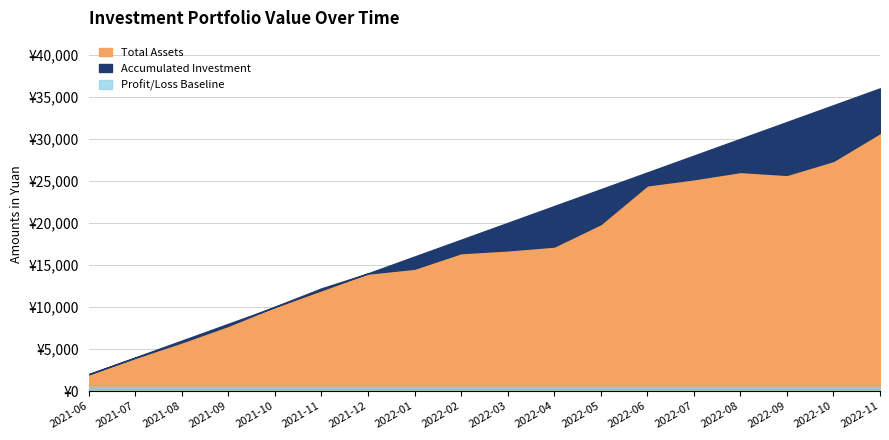

True or false: Accumulated Investment has more than 0 points higher than both neighbors.

False